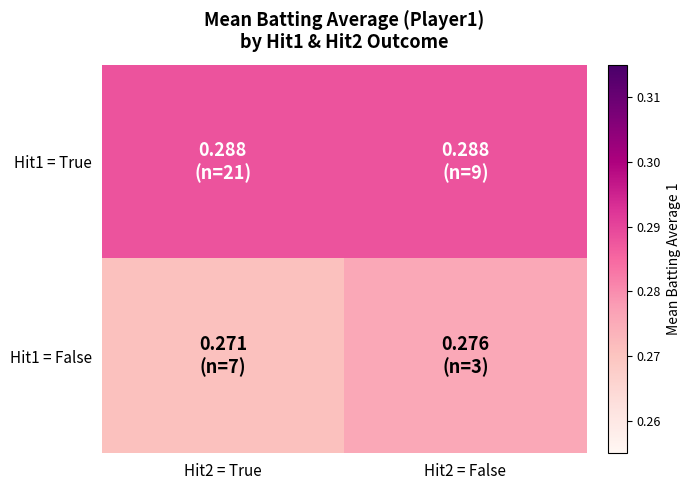

How many categories are shown in the chart?

2